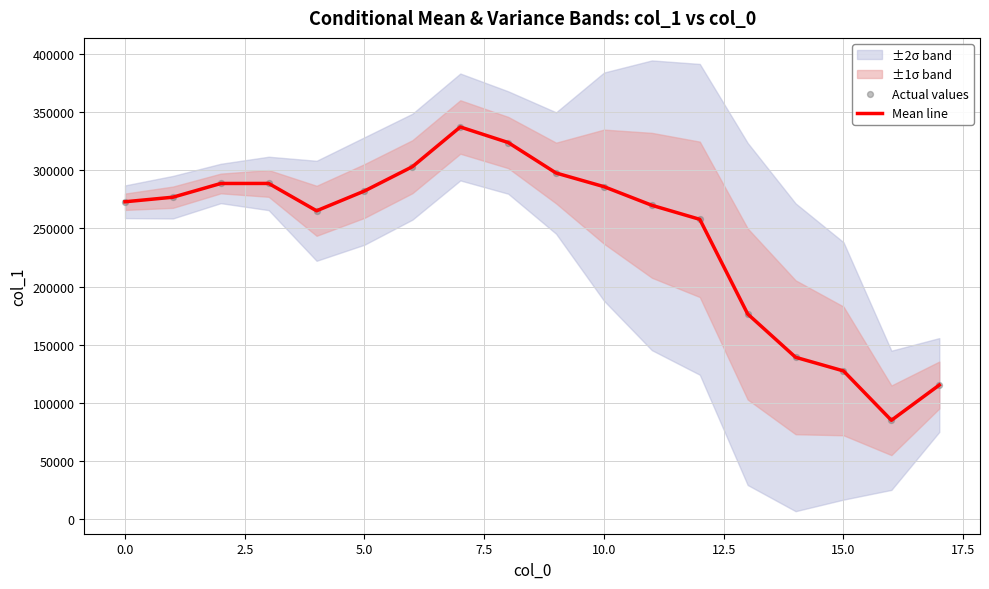

Which series has the largest total across all categories?

Mean line